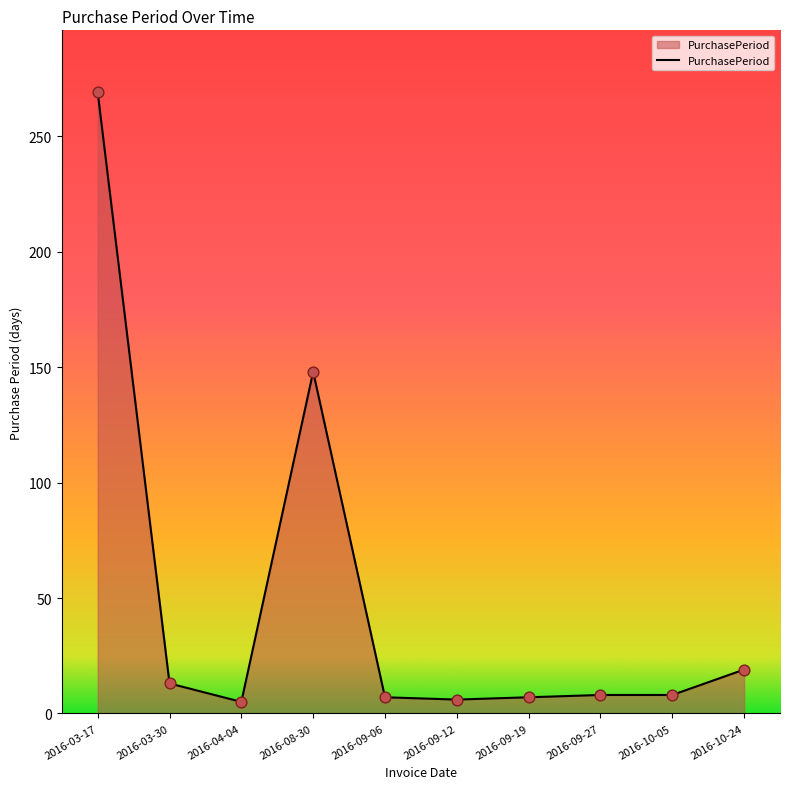

What is the ratio of the value at 2016-10-05 to the value at 2016-09-12?

1.3